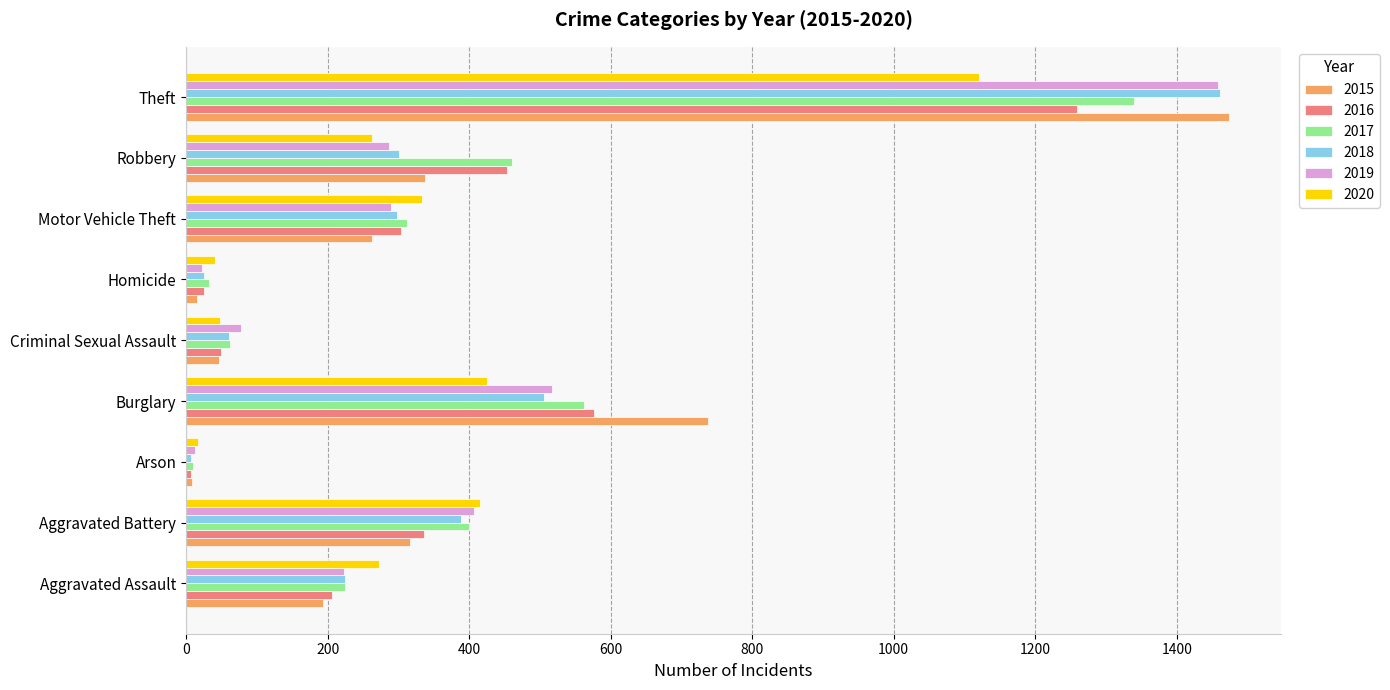

What is the spread (max minus min) of values at Aggravated Assault?

79